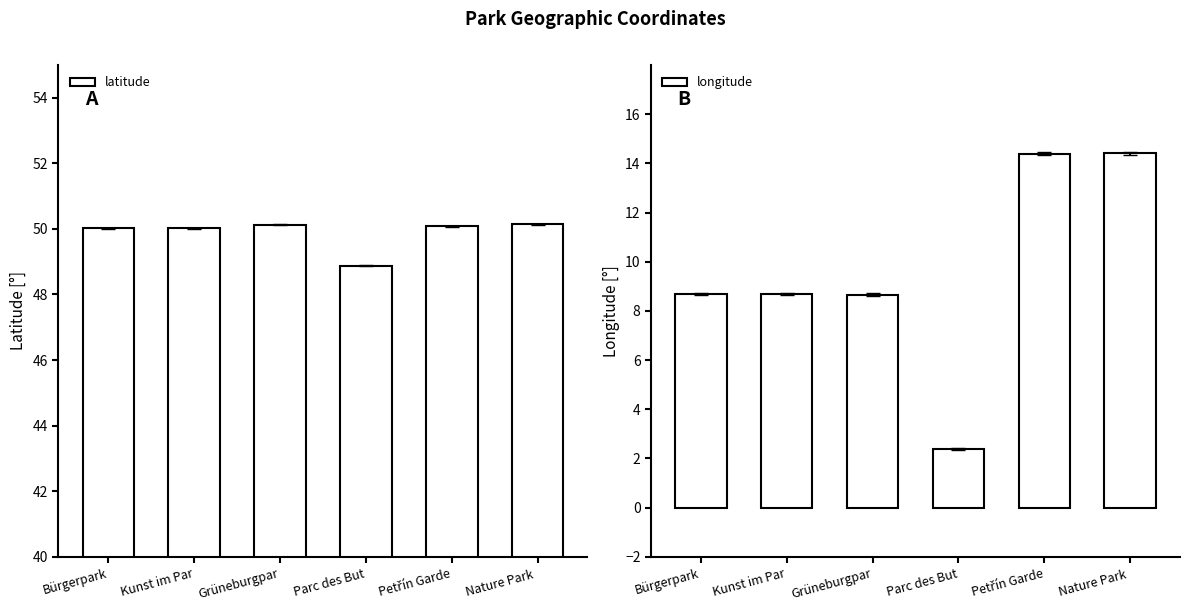

Rank the series by their maximum value, from highest to lowest.

latitude, longitude